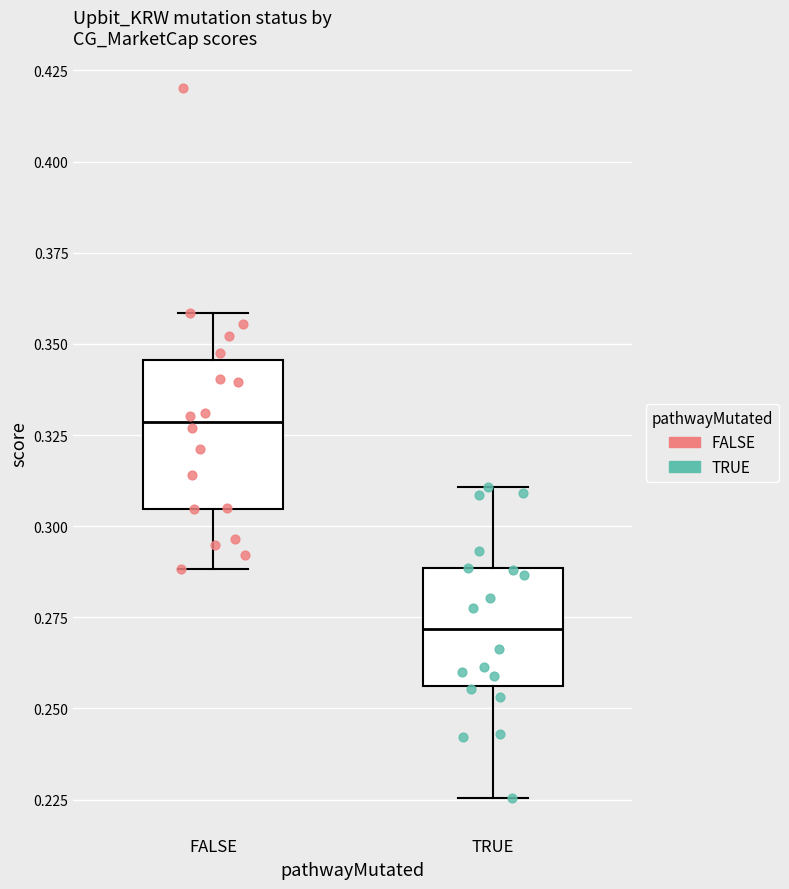

Reading left to right, transcribe this box plot: for each box, give where its median line is, the range the box spans, and where its two whiskers end, as read against the y-axis. The values are not printed on the chart, so give them approximately, as read against the axis.

FALSE: median 0.330, box 0.305 to 0.345, whiskers 0.290 to 0.360
TRUE: median 0.270, box 0.255 to 0.290, whiskers 0.225 to 0.310